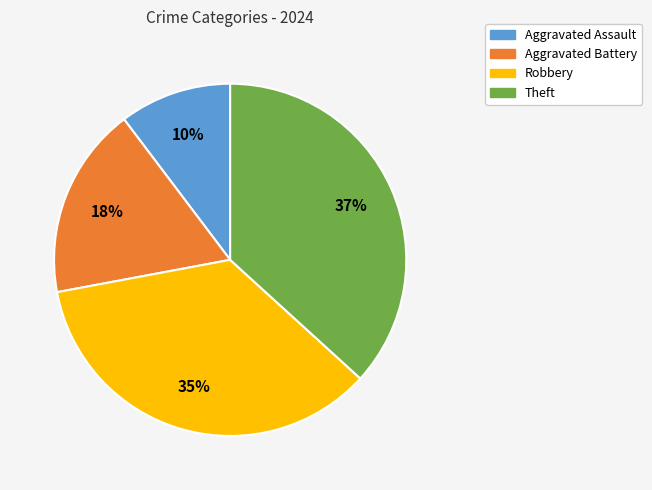

The Aggravated Battery slice represents 25% of the pie. True or false?

False